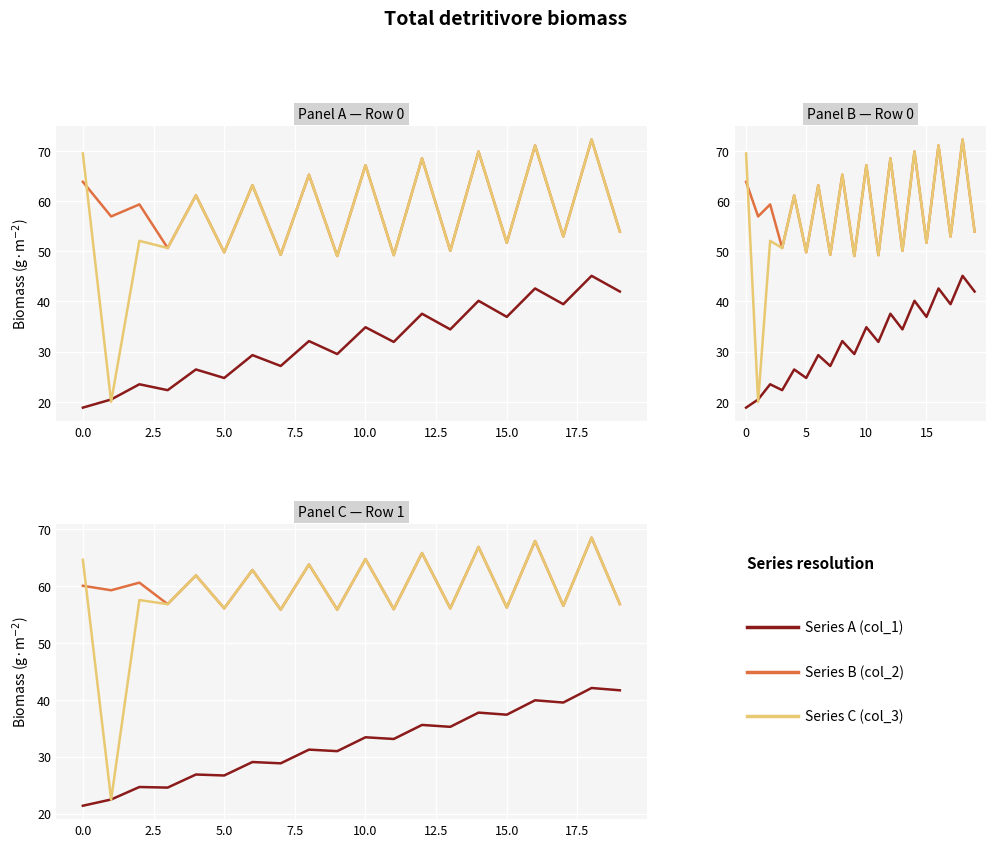

What is the sum of the Series B (col_2) values at 7.5 and 11?

117.7